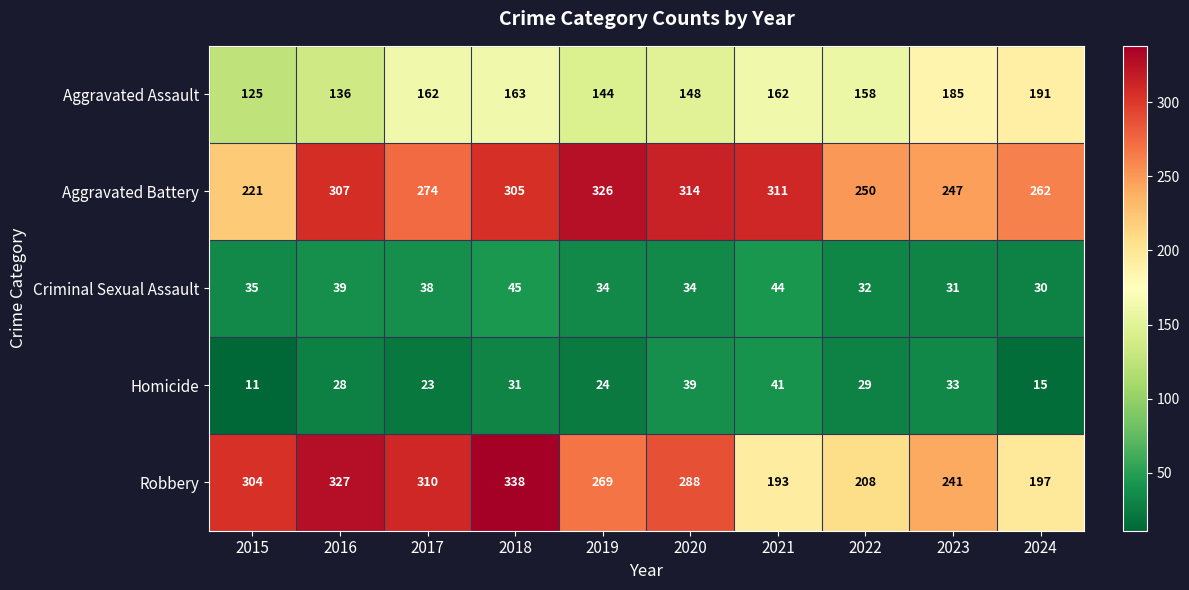

True or false: Homicide has a value of 6 at 2017.

False